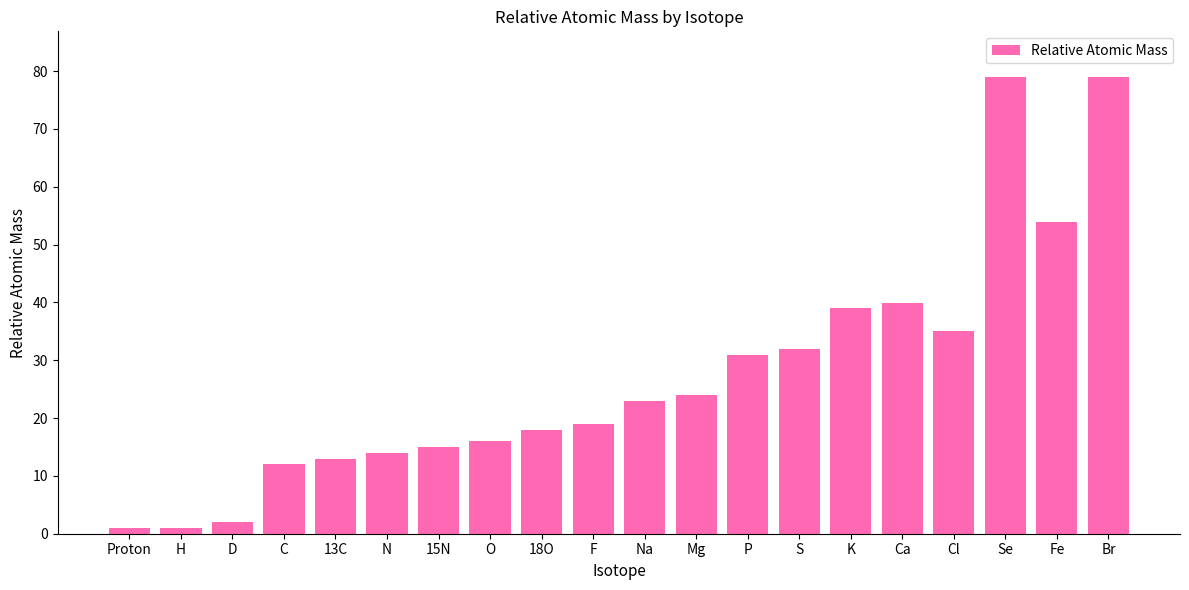

How many values exceed 22?

10